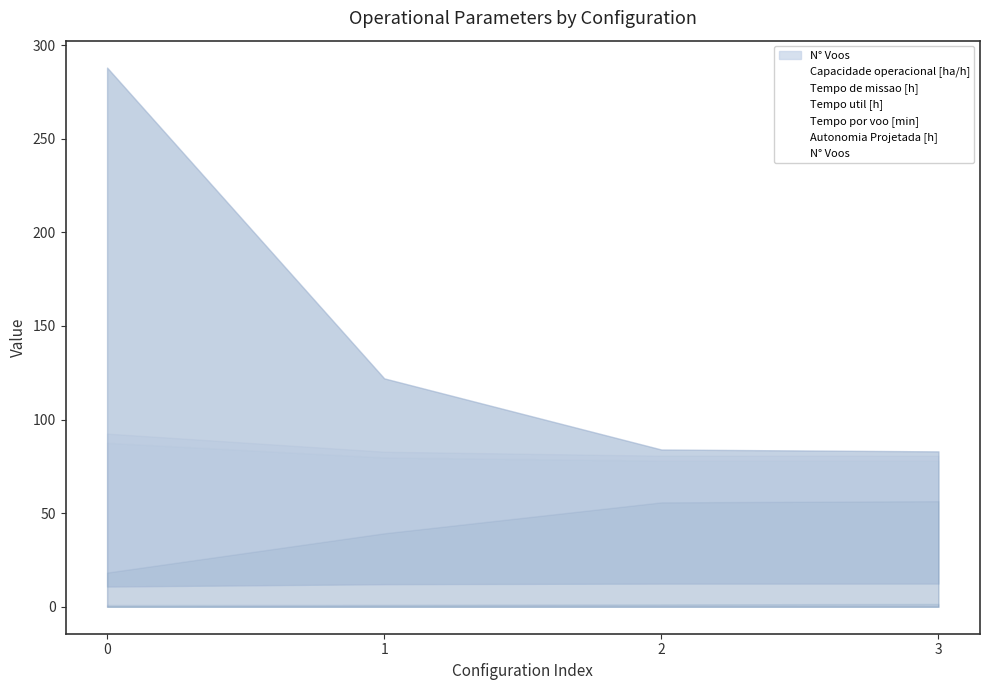

What value does the Tempo por voo [min] series have at 0?

18.2